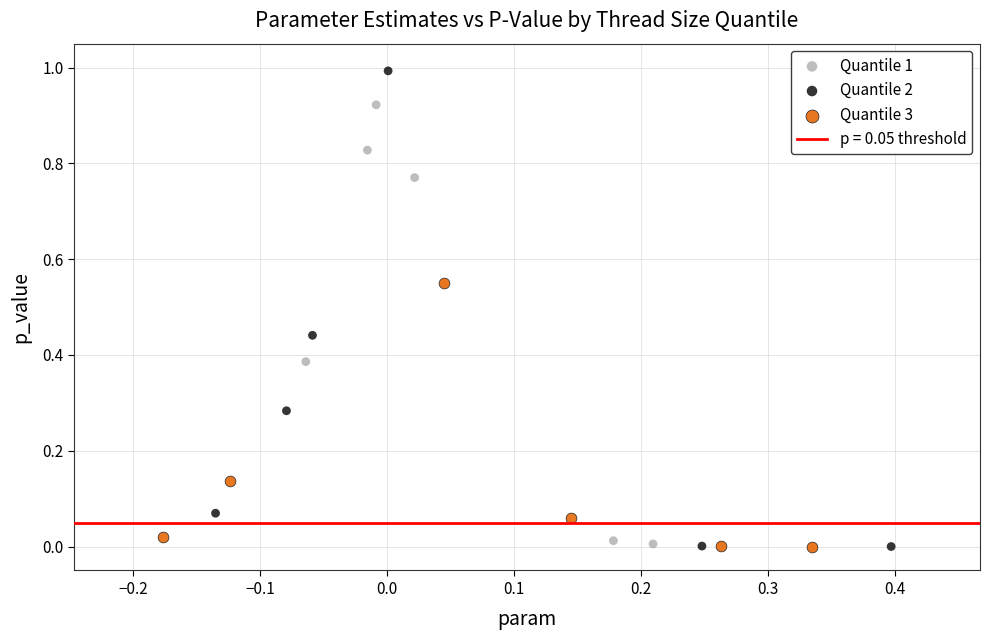

Which series has the largest Y range (max minus min)?

Quantile 2